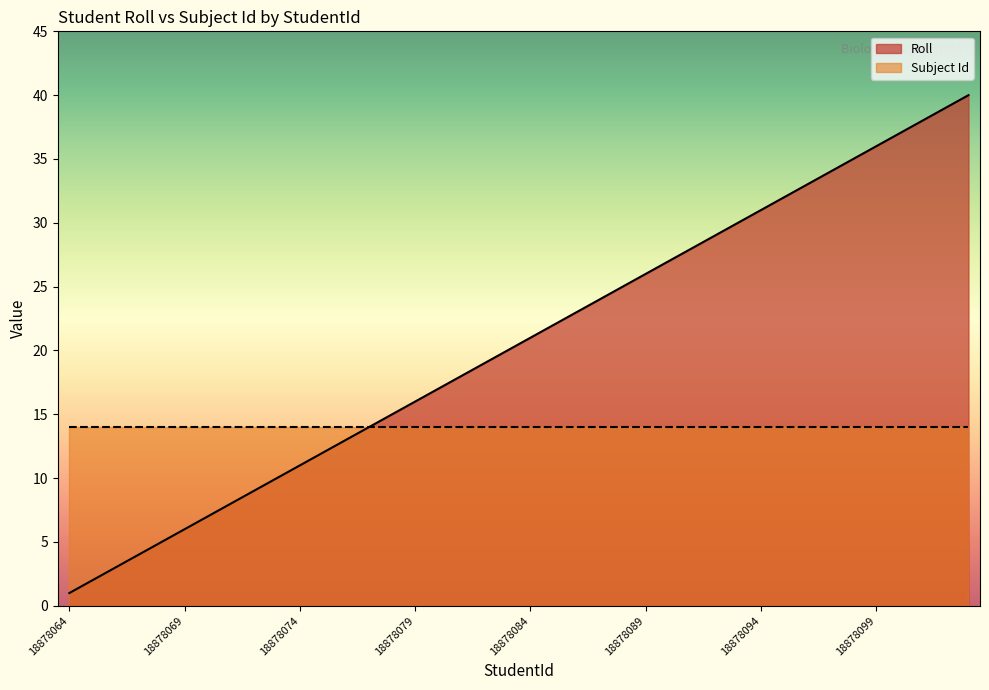

Between 18878066 and 18878101, which is larger?

18878101